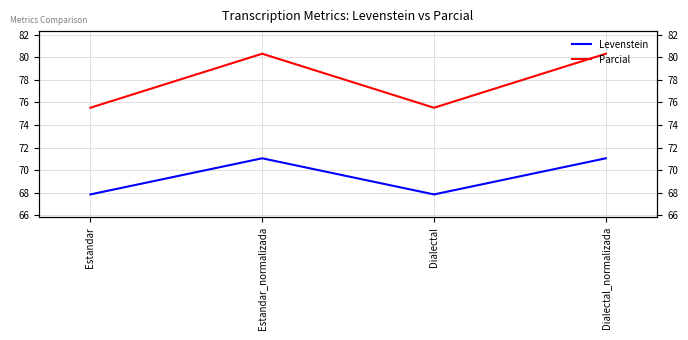

What are all the series names shown in the legend?

Levenstein, Parcial